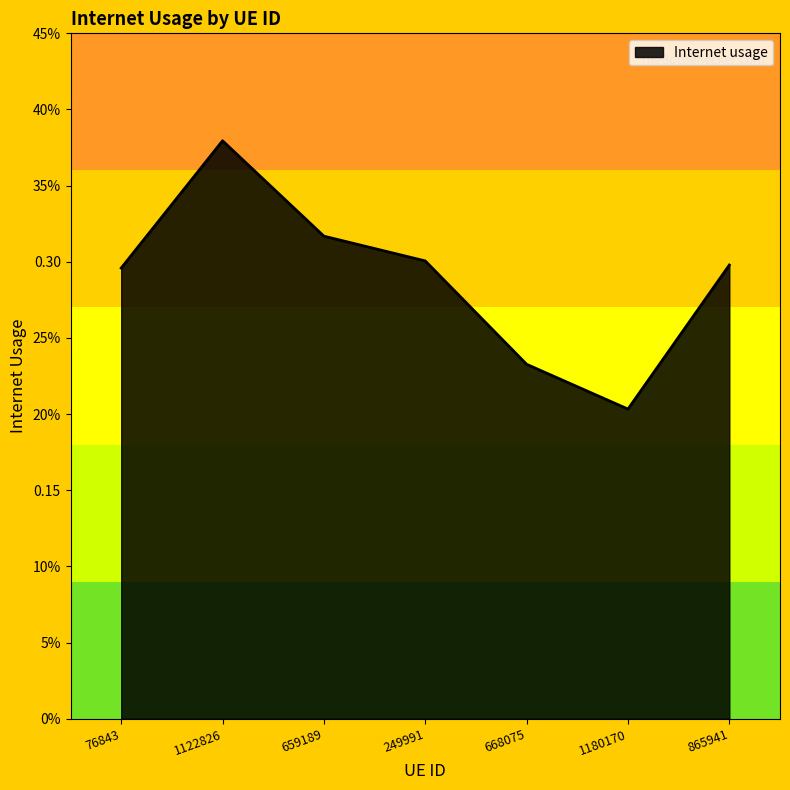

What is the minimum value shown in the chart?

0.2